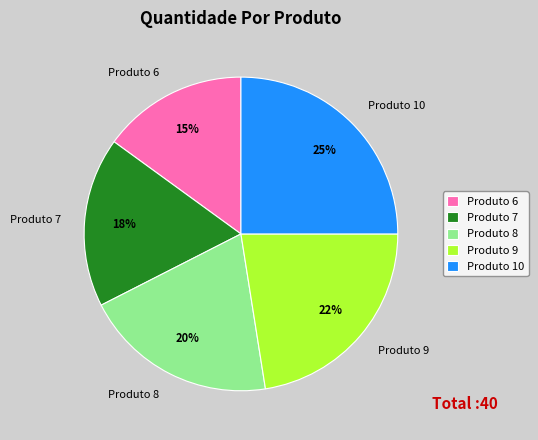

To the nearest percent, what is the difference between the largest and smallest slice percentages?

10%